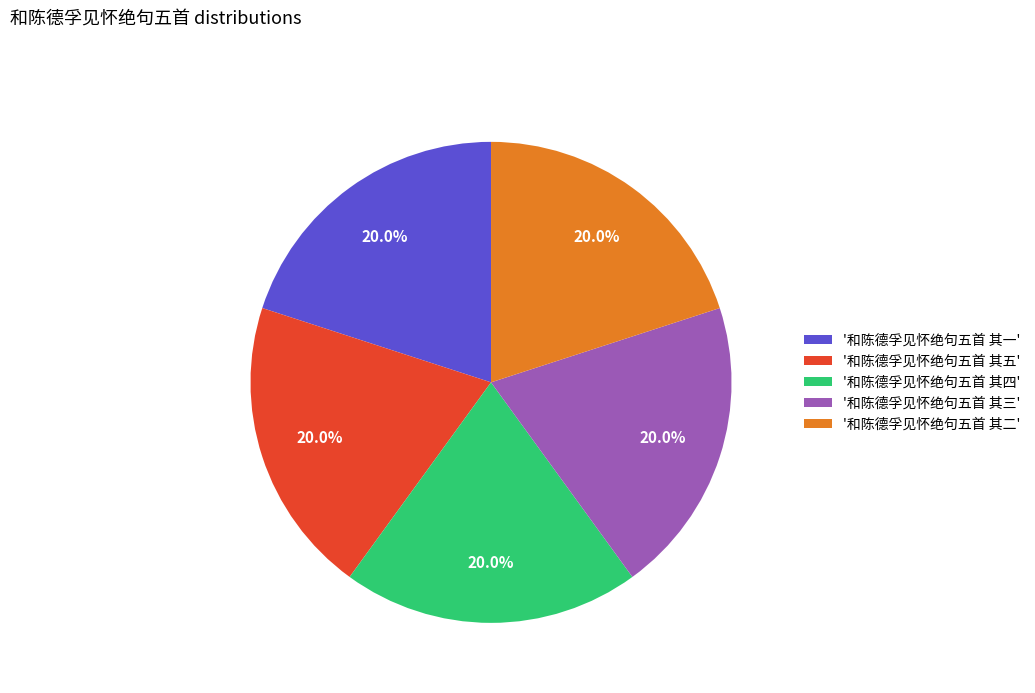

Approximately how many times larger is the value at '和陈德孚见怀绝句五首 其二' compared to '和陈德孚见怀绝句五首 其五'?

1.0